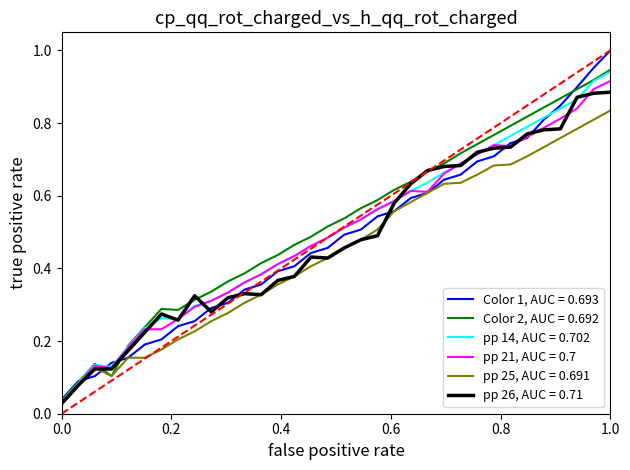

Rank the series by their maximum value, from highest to lowest.

Color 1, AUC = 0.693, Color 2, AUC = 0.692, pp 14, AUC = 0.702, pp 21, AUC = 0.7, pp 26, AUC = 0.71, pp 25, AUC = 0.691